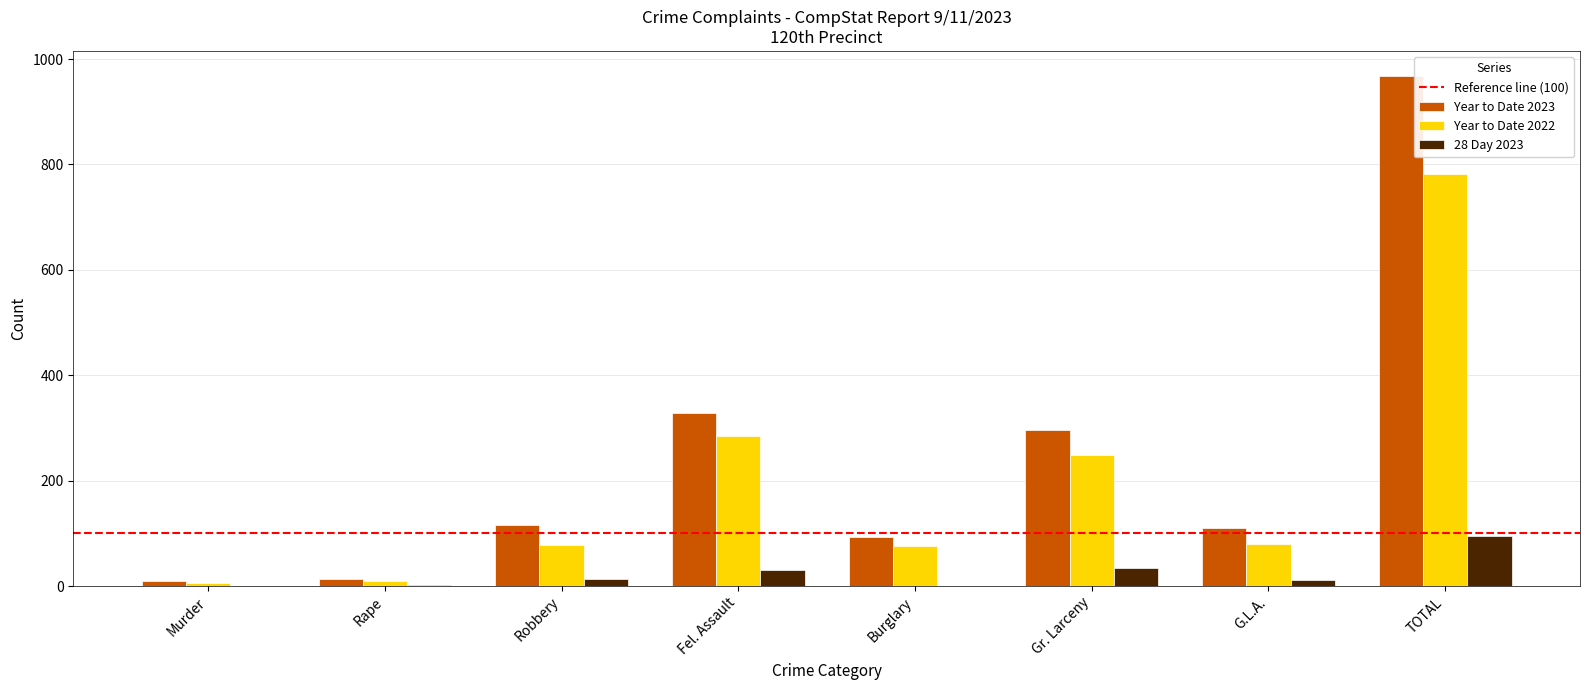

Is it true that 28 Day 2023 equals 34 at Gr. Larceny?

True